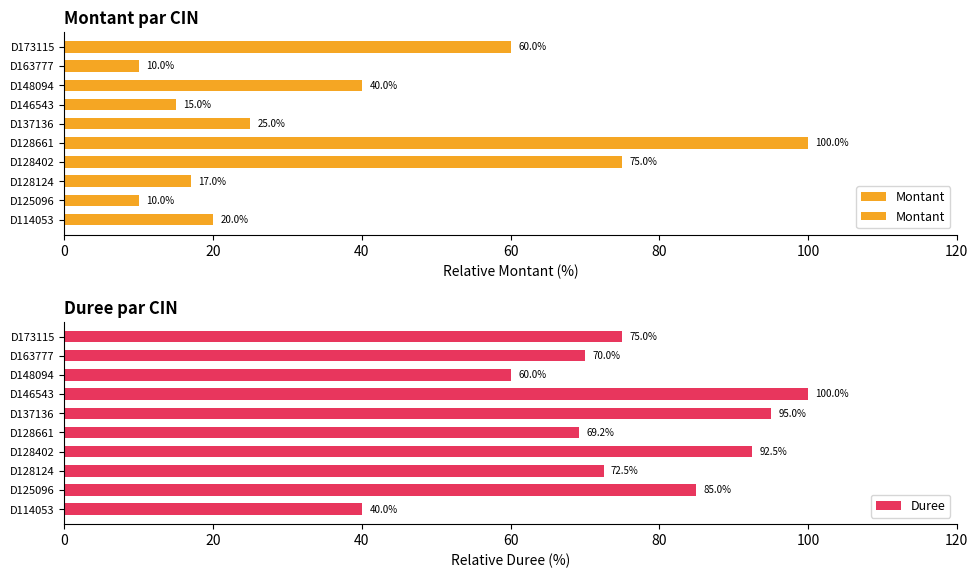

True or false: Duree has a value of 72.5 at D128124.

True